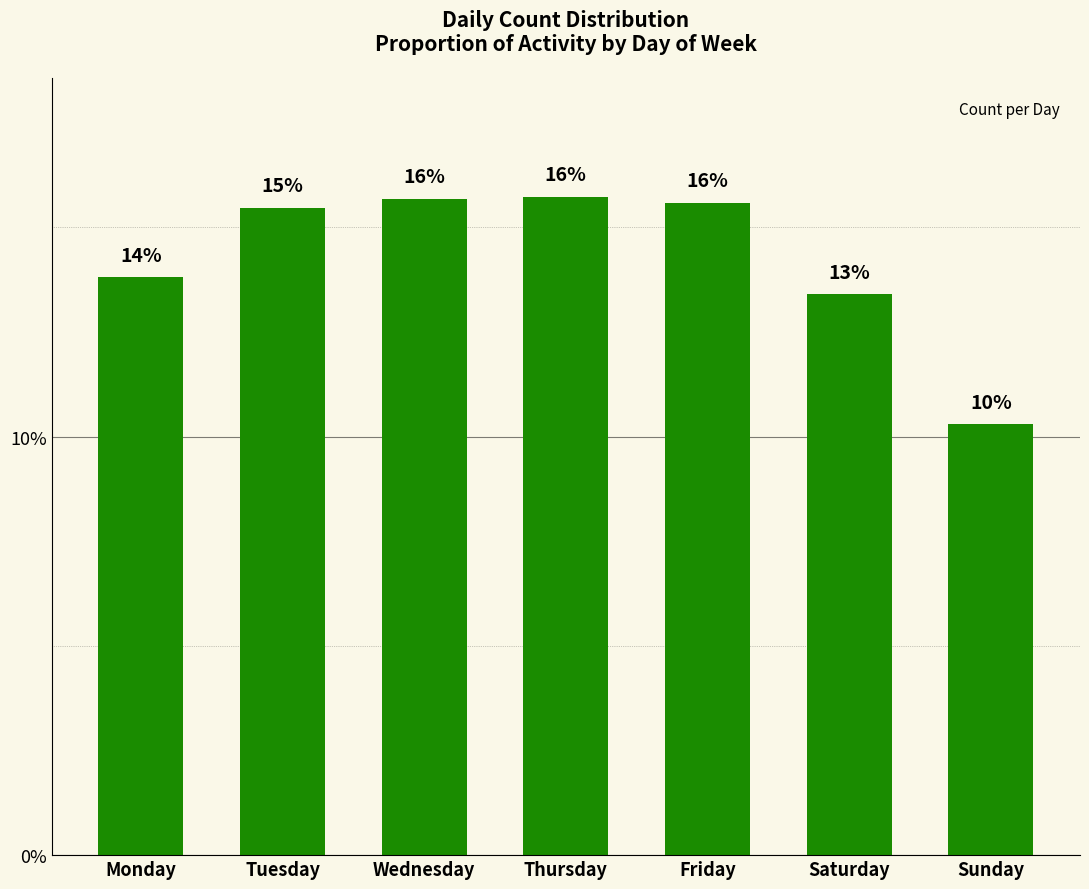

List the labels in order of value, smallest first.

Sunday, Saturday, Monday, Tuesday, Friday, Wednesday, Thursday